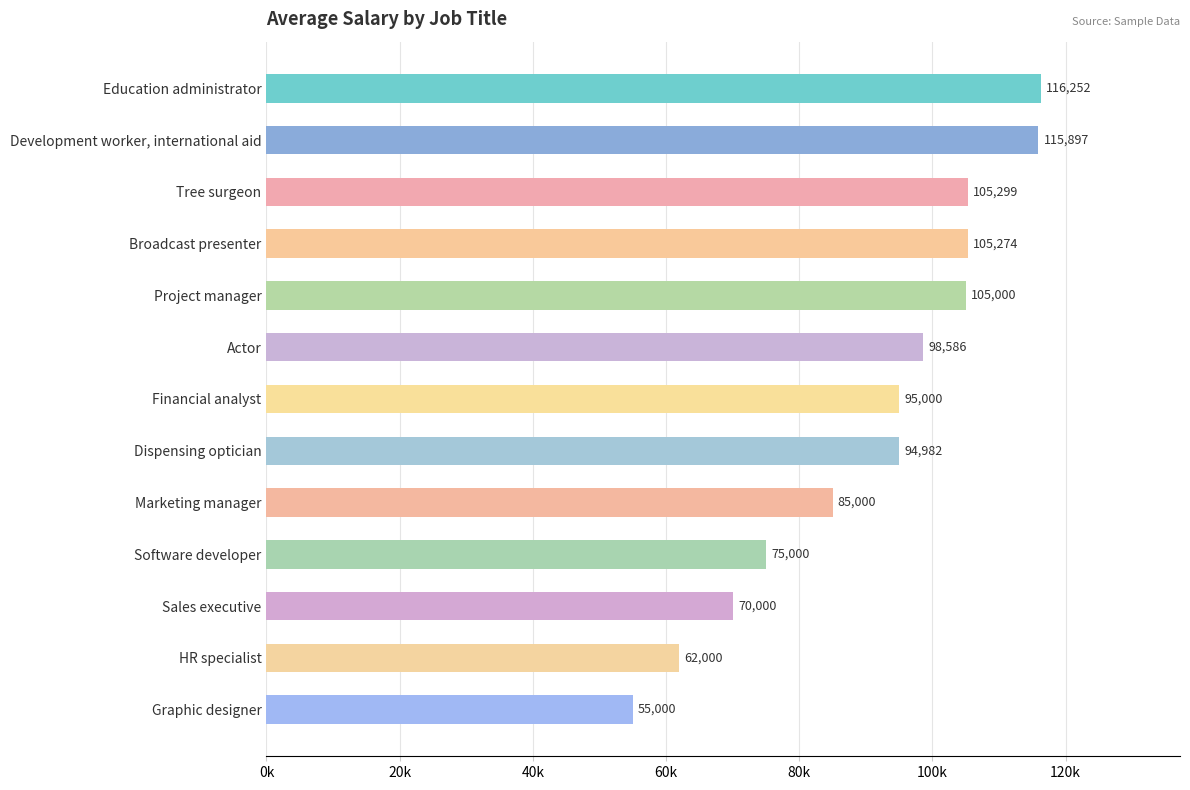

What is the maximum value shown in the chart?

116251.8